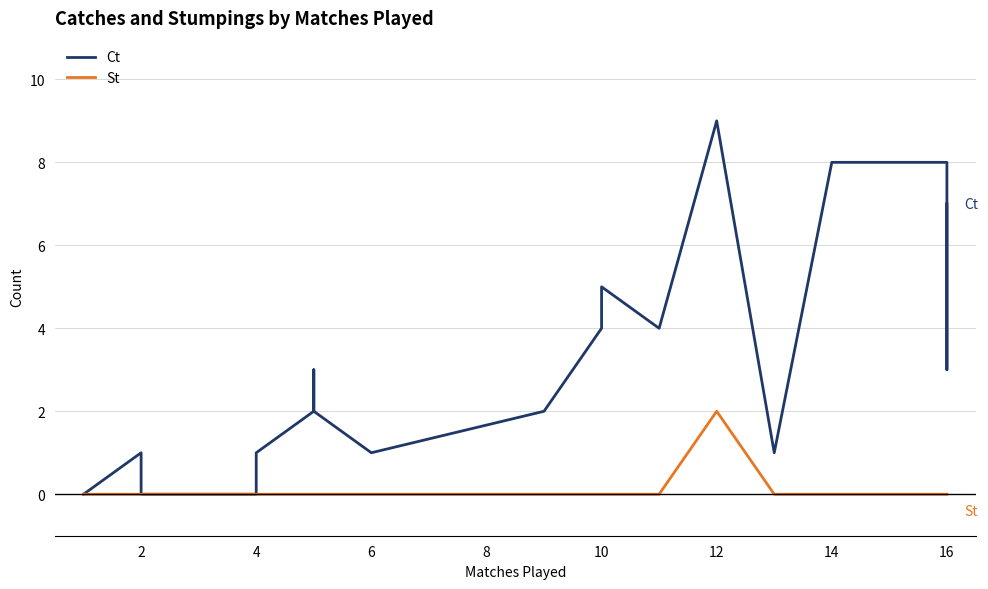

Which series has the widest spread of values?

Ct